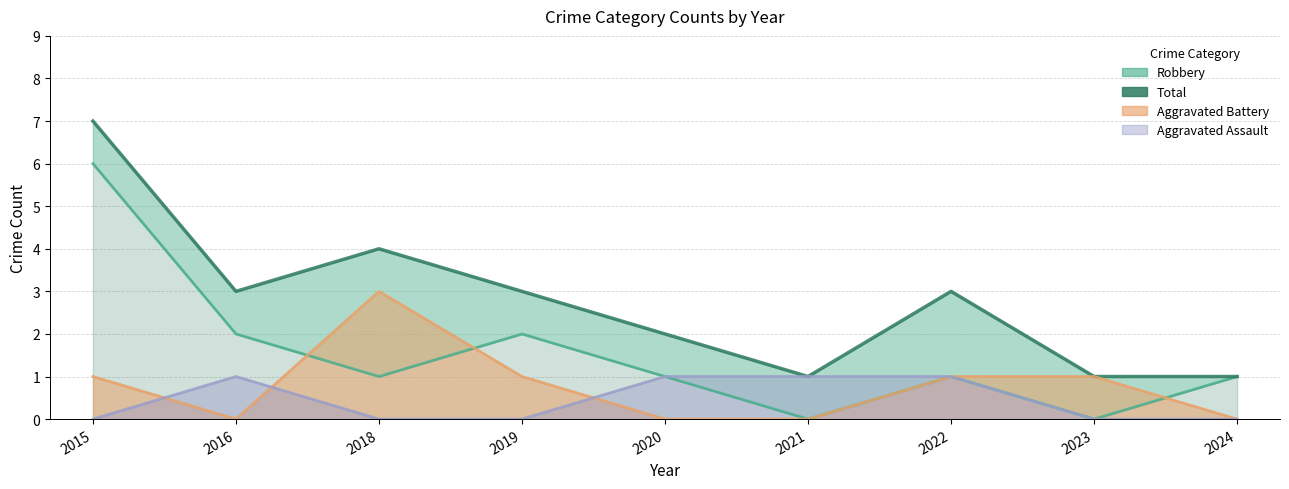

What is the minimum value shown in the chart?

1